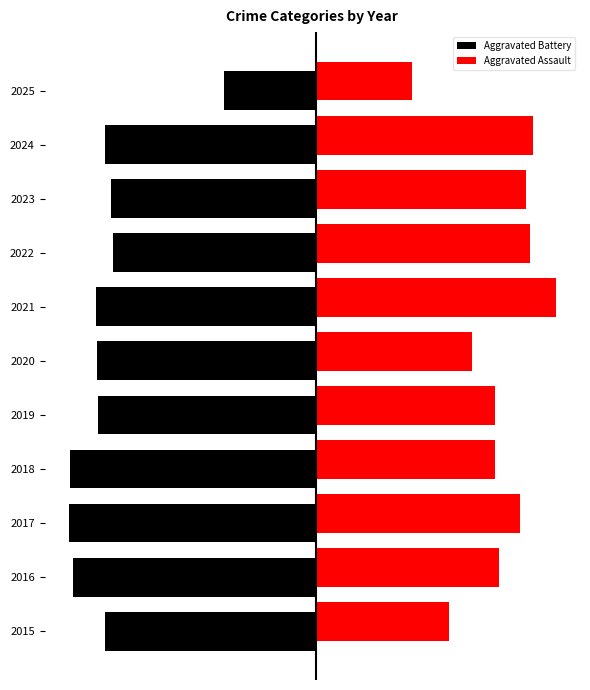

How many bars are there in each group?

2